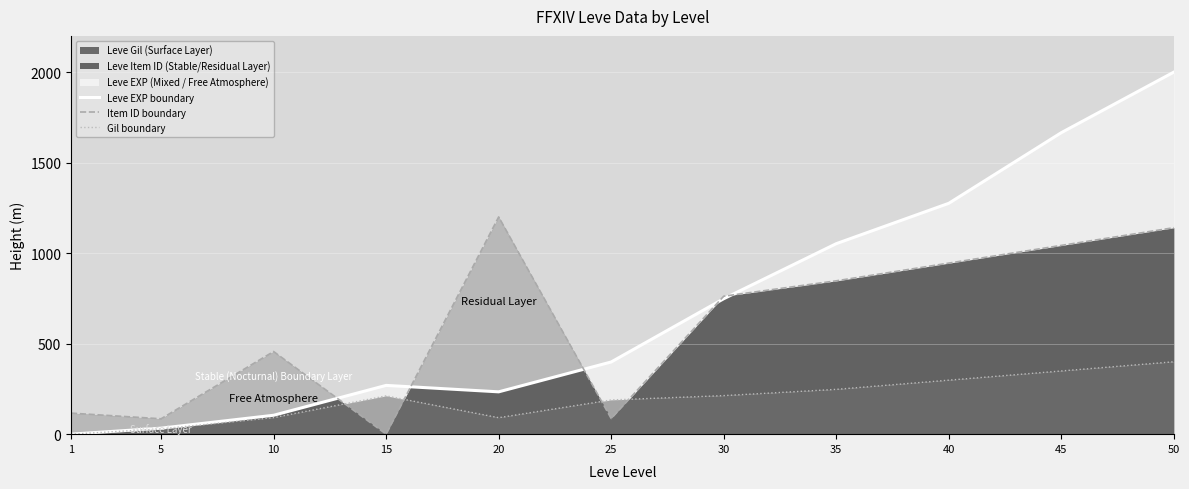

Rank the series by their average value, from lowest to highest.

Gil boundary, Item ID boundary, Leve EXP boundary